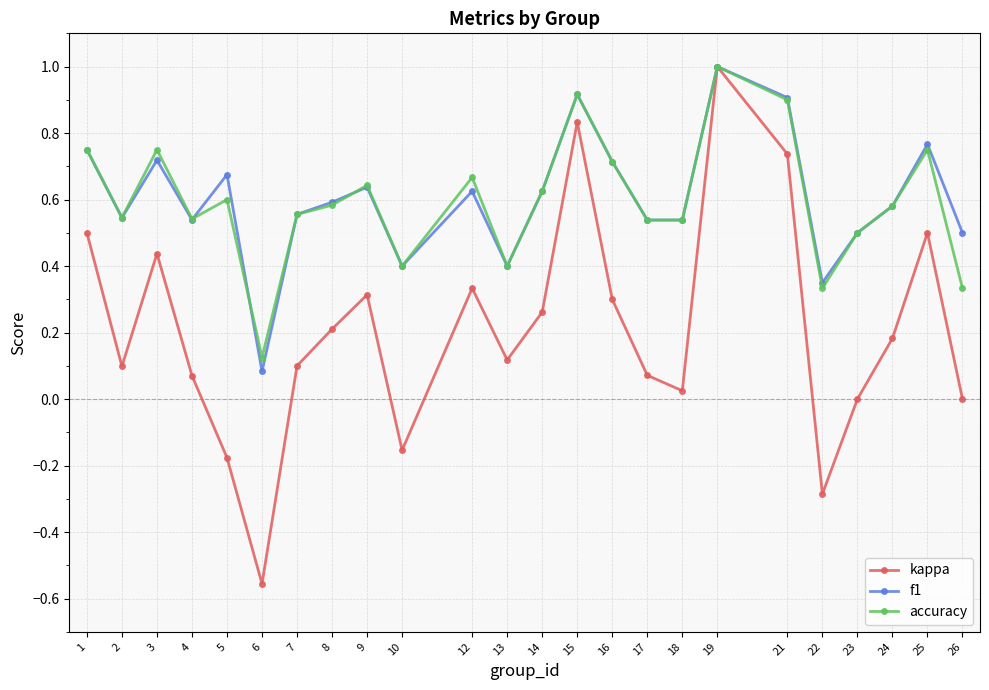

Which series has the largest range (max minus min)?

kappa